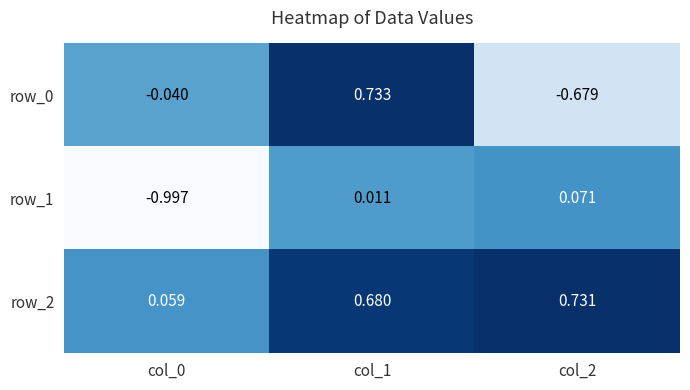

What is the total value across all series at col_1?

1.4